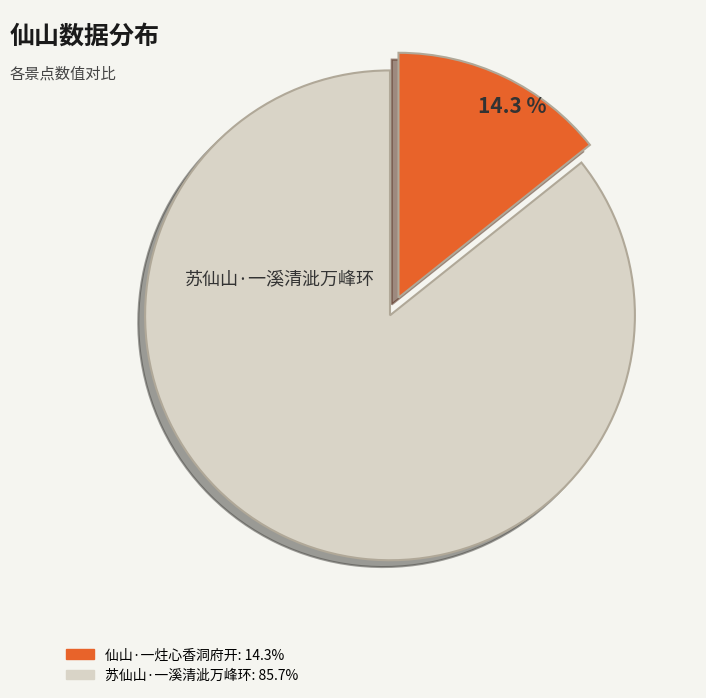

What percentage is the 苏仙山·一溪清泚万峰环 slice, to the nearest percent?

86%